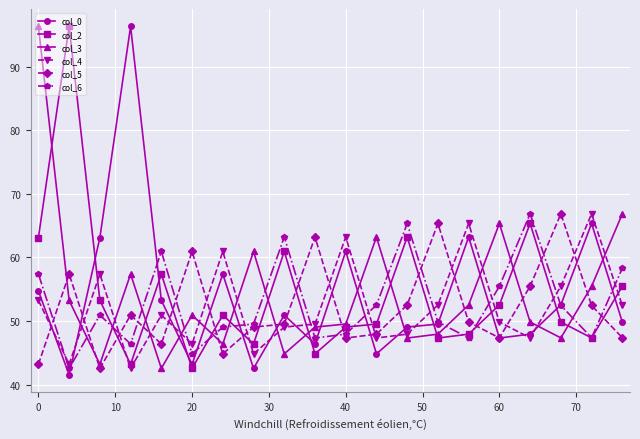

True or false: col_3 and col_6 cross at least once.

True